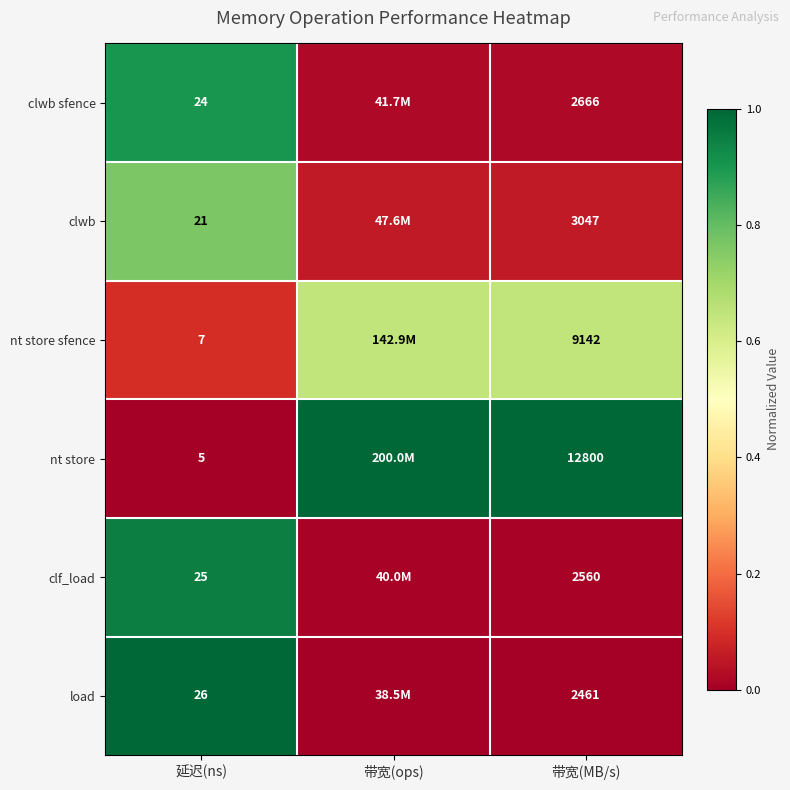

Is the value of clf_load at 延迟(ns) greater than the value of nt store at 带宽(MB/s)?

No